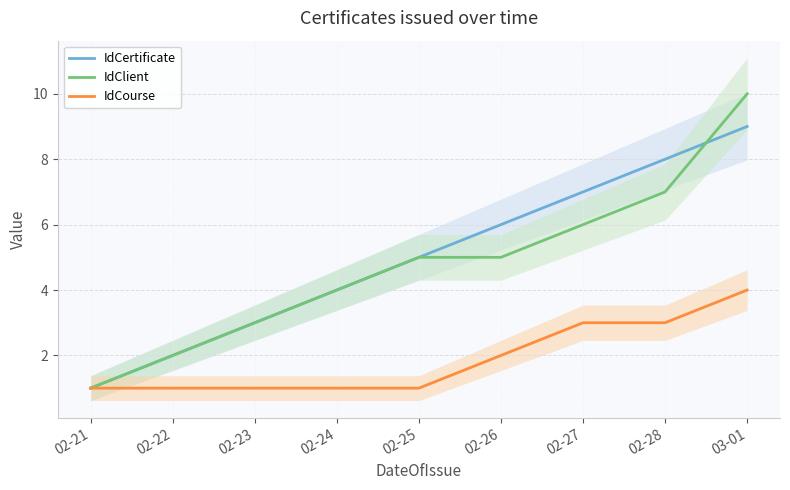

Which series changed the most between 02-22 and 02-26?

IdCertificate